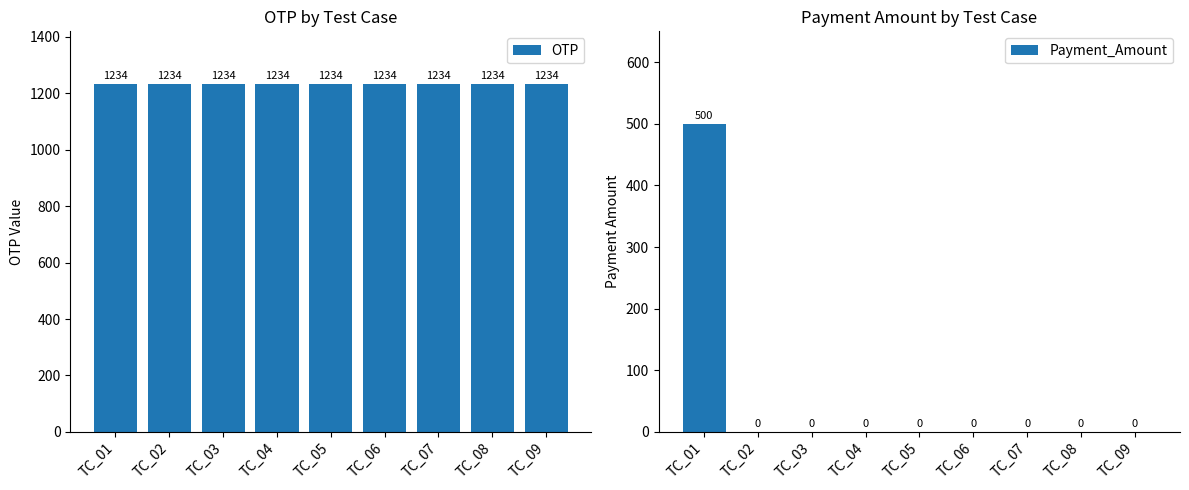

What is the spread (max minus min) of values at TC_09?

1234